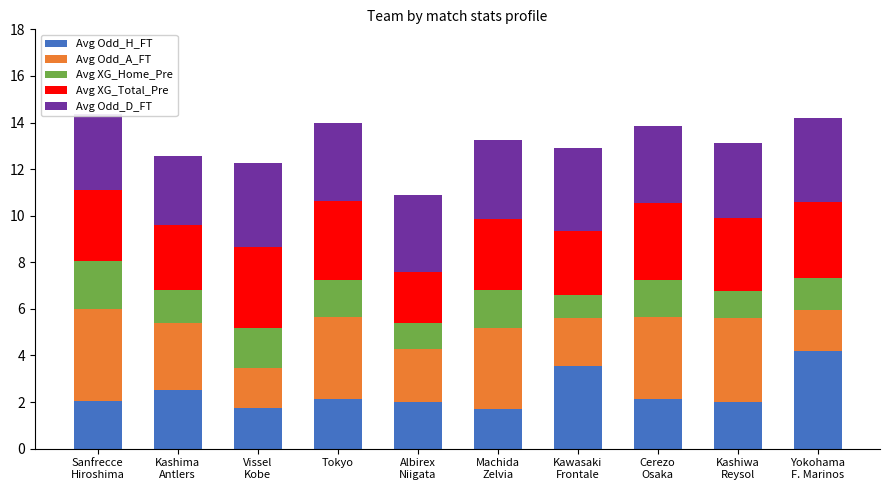

What is the lowest value of the Avg Odd_H_FT series?

1.7